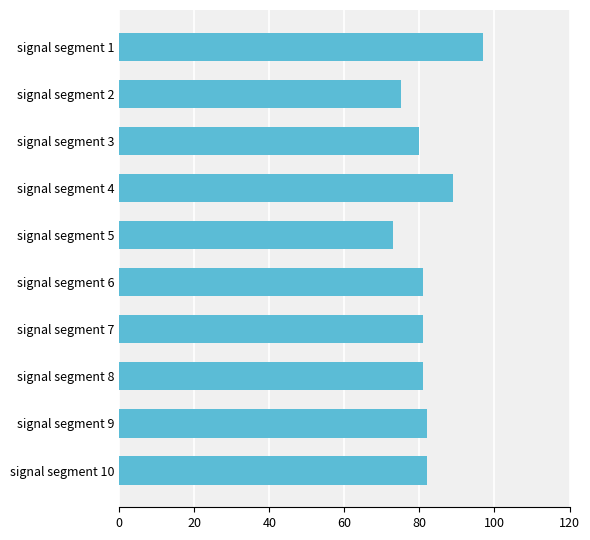

Count the number of categories in the chart.

10